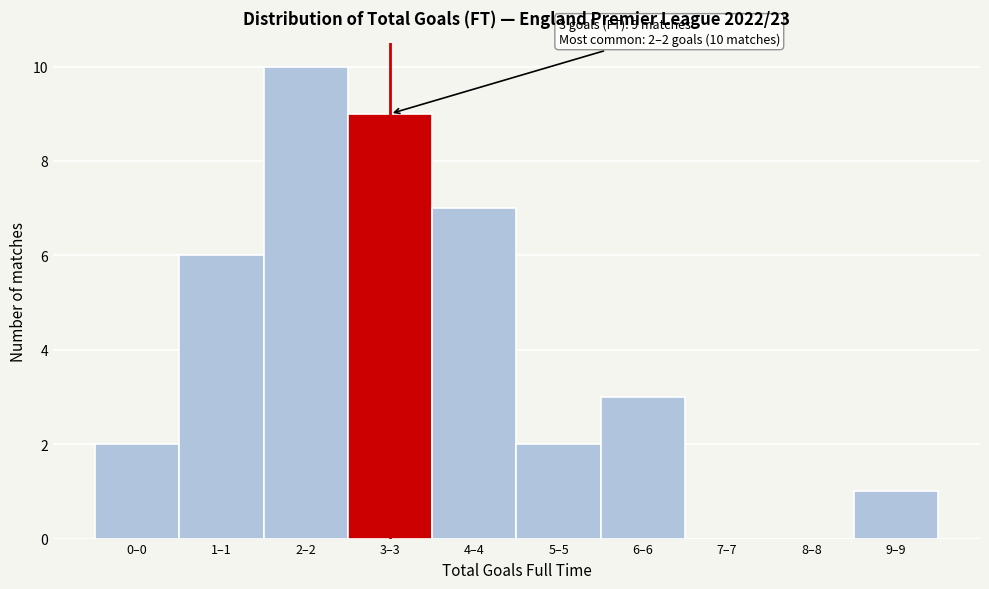

Reading left to right, transcribe all the data shown in this chart.

0–0=2	1–1=6	2–2=10	3–3=9	4–4=7	5–5=2	6–6=3	7–7=0	8–8=0	9–9=1